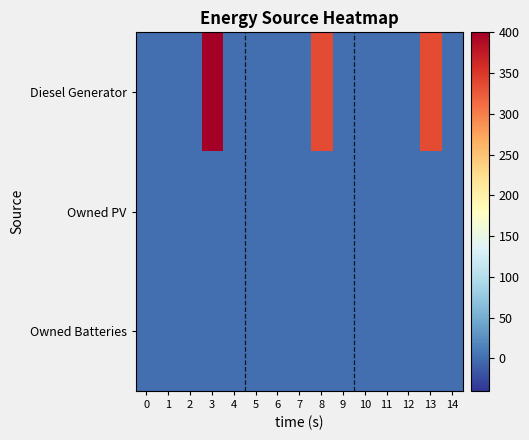

Which series has the largest total across all categories?

row_0